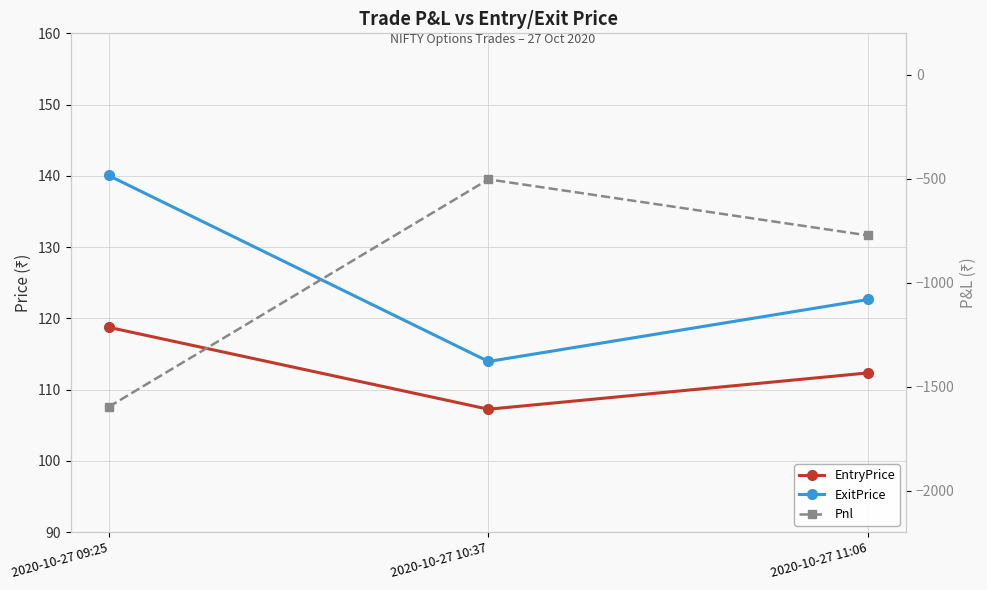

At which label does ExitPrice reach its minimum?

2020-10-27 10:37